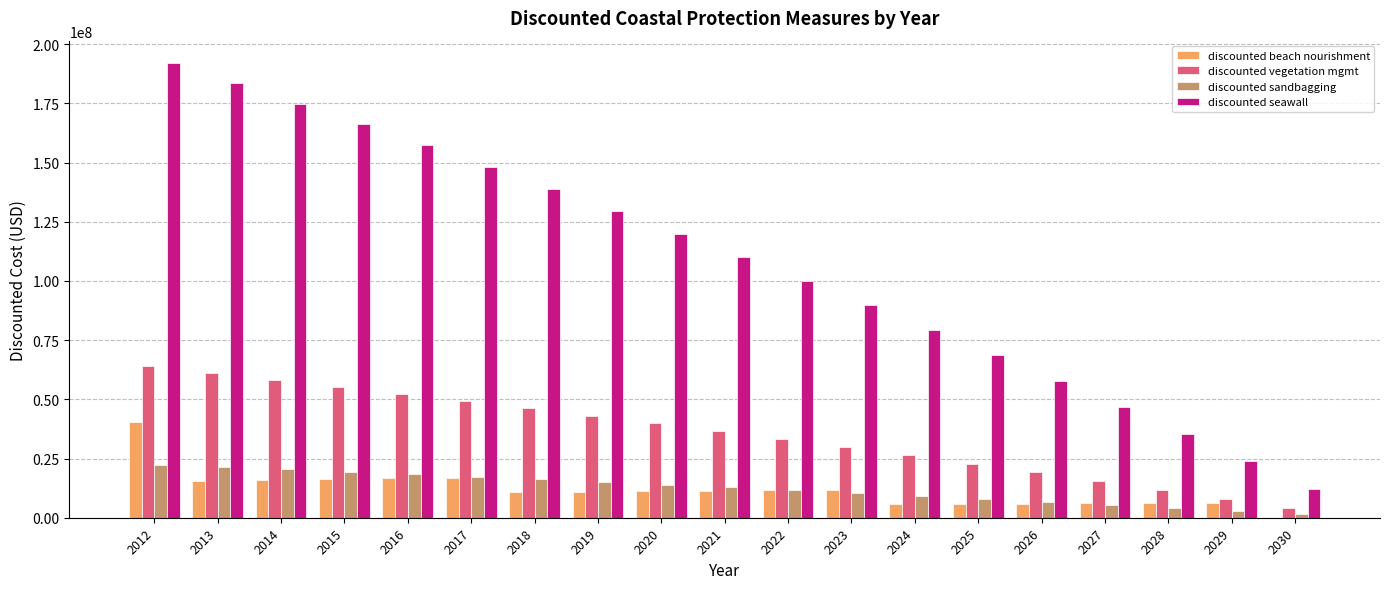

Between 2019 and 2027, which series saw the biggest shift?

discounted seawall